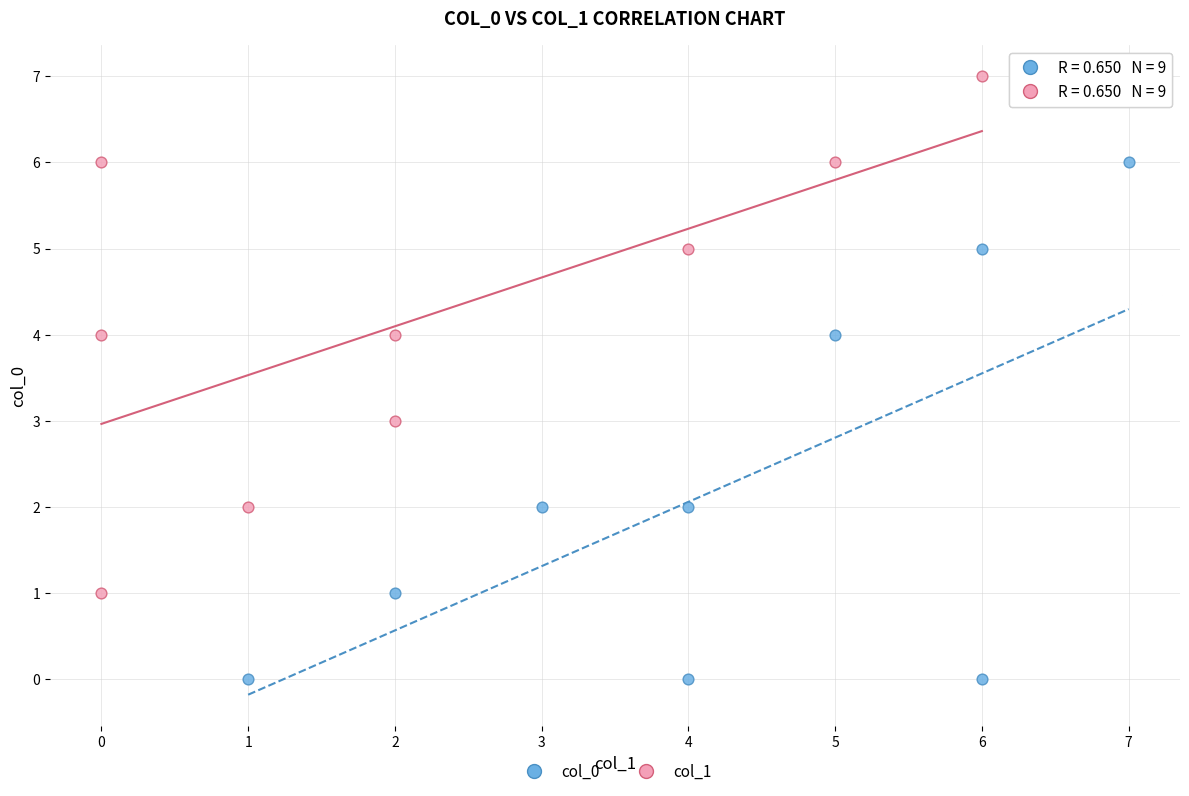

Which series contains the lowest Y value?

col_0